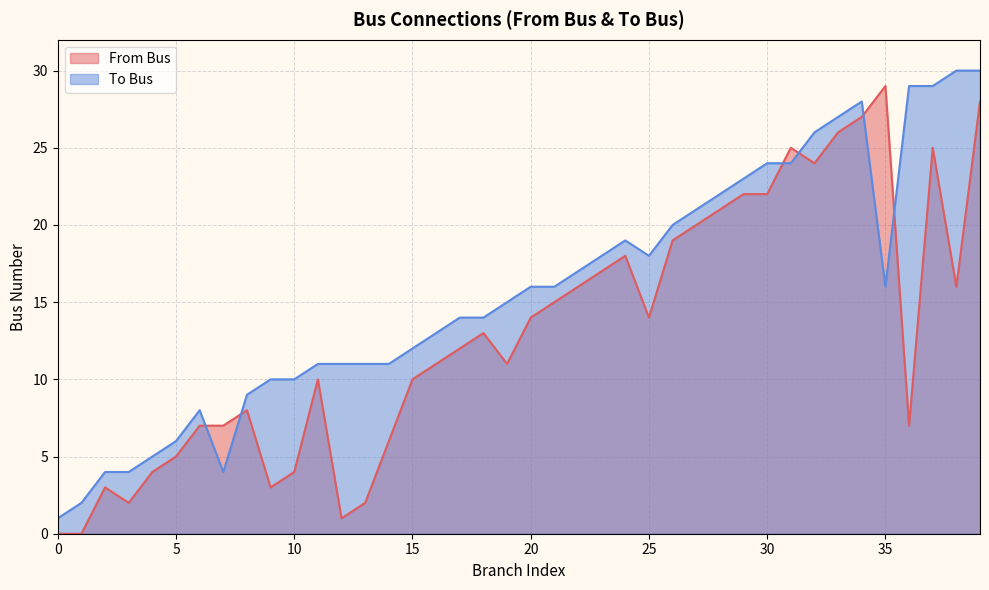

Rank the series by their average value, from lowest to highest.

From Bus, To Bus